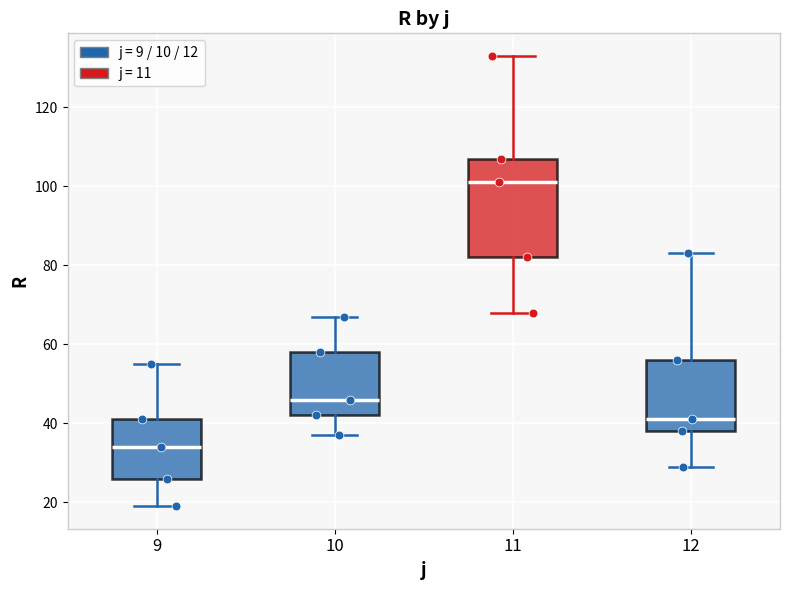

Which box is the tallest, from its lower edge to its upper edge?

11